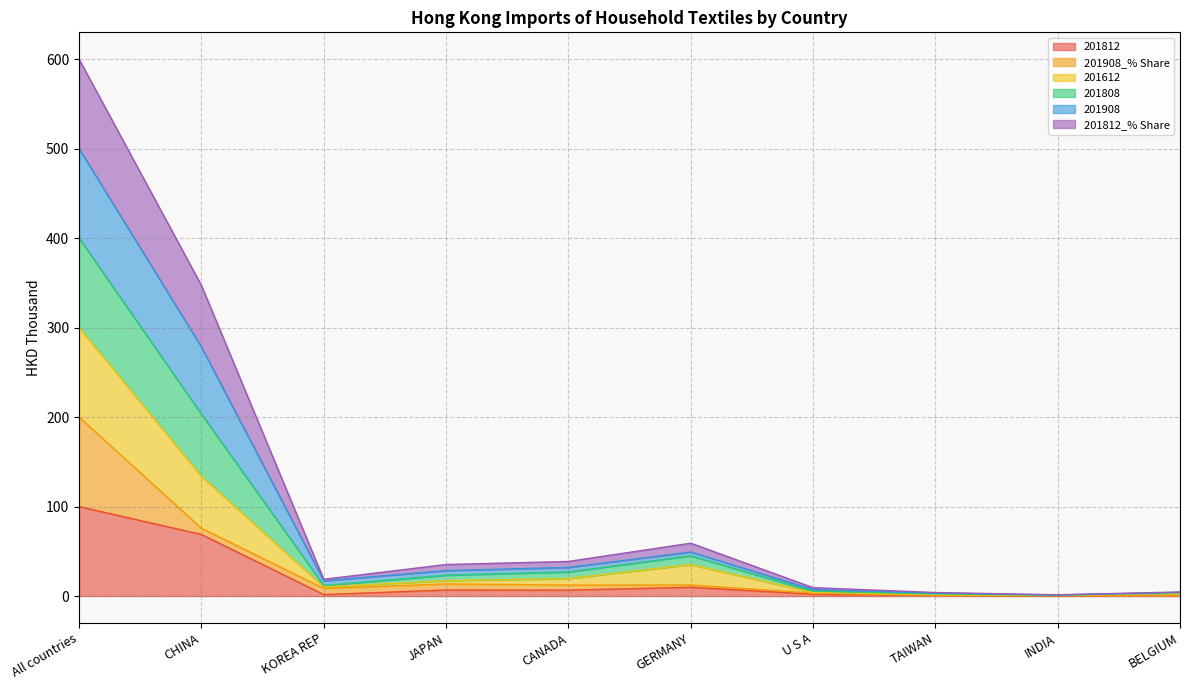

How many interior local valleys does the 201808 series have?

2